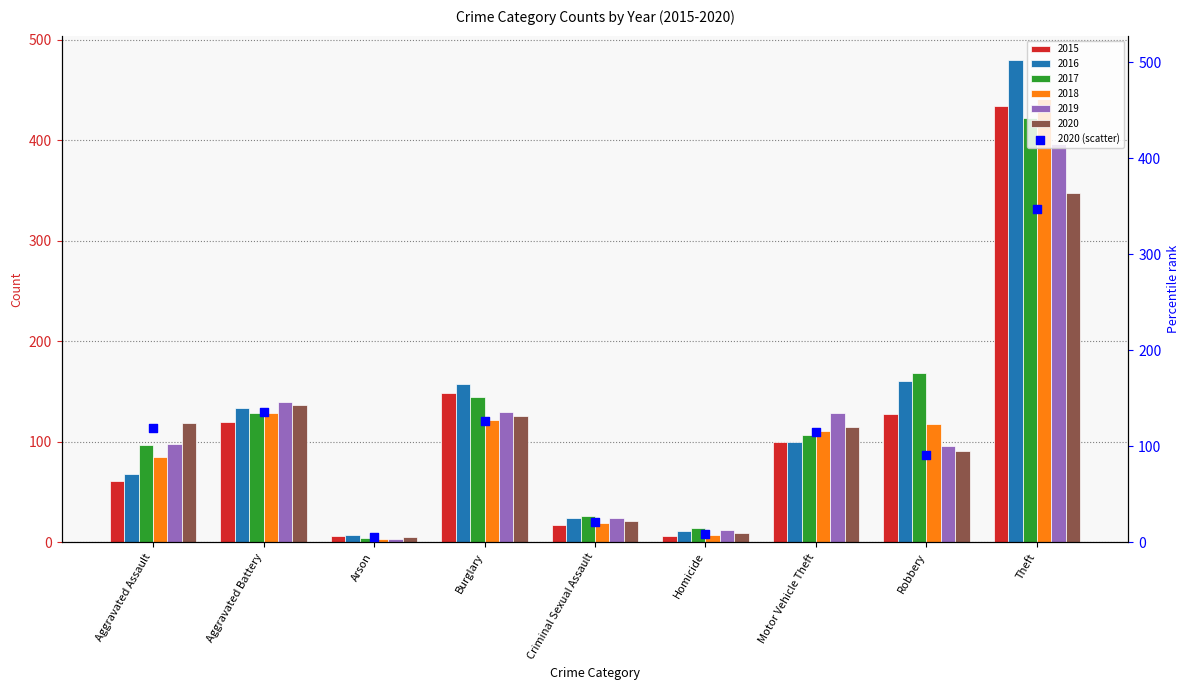

What is the ratio of the value at Robbery to the value at Theft?

0.3